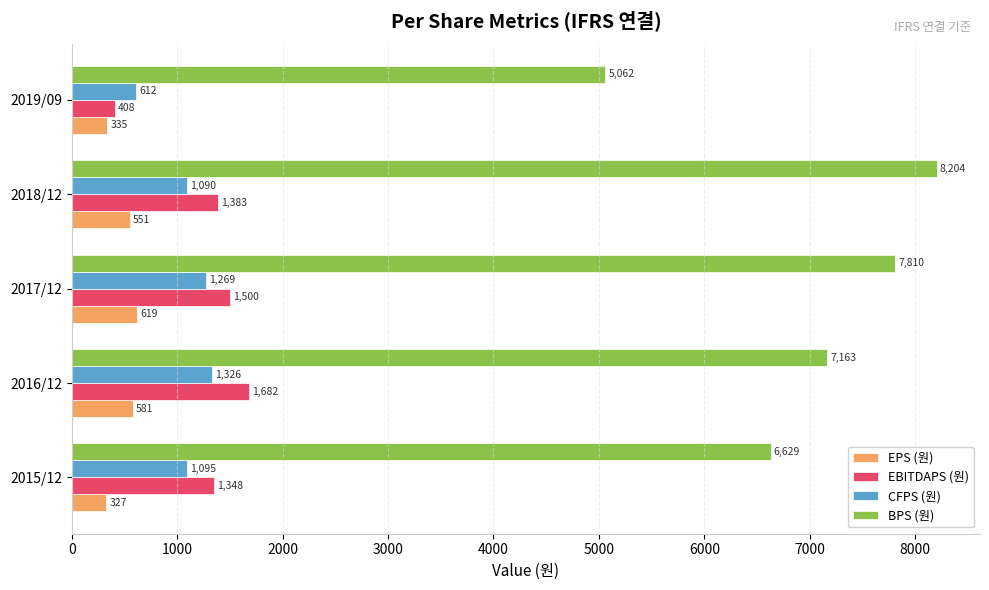

How many values in the CFPS (원) series are below 1095?

2